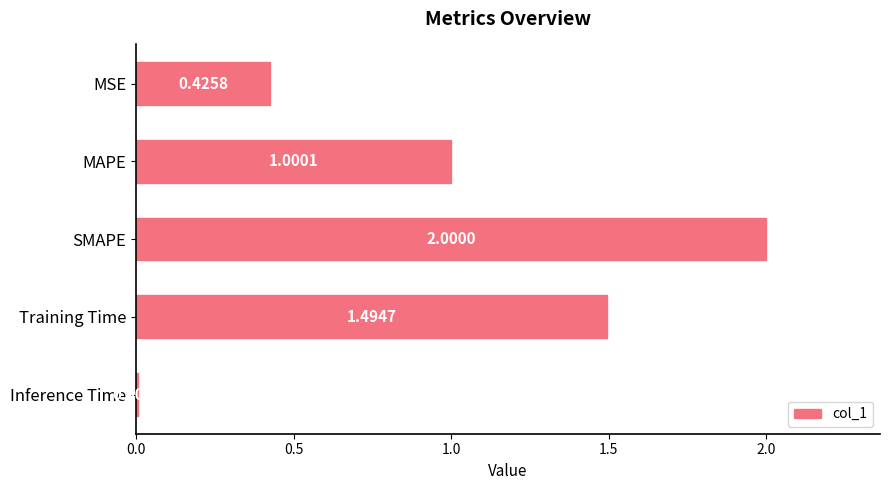

How many data points are less than 1?

2